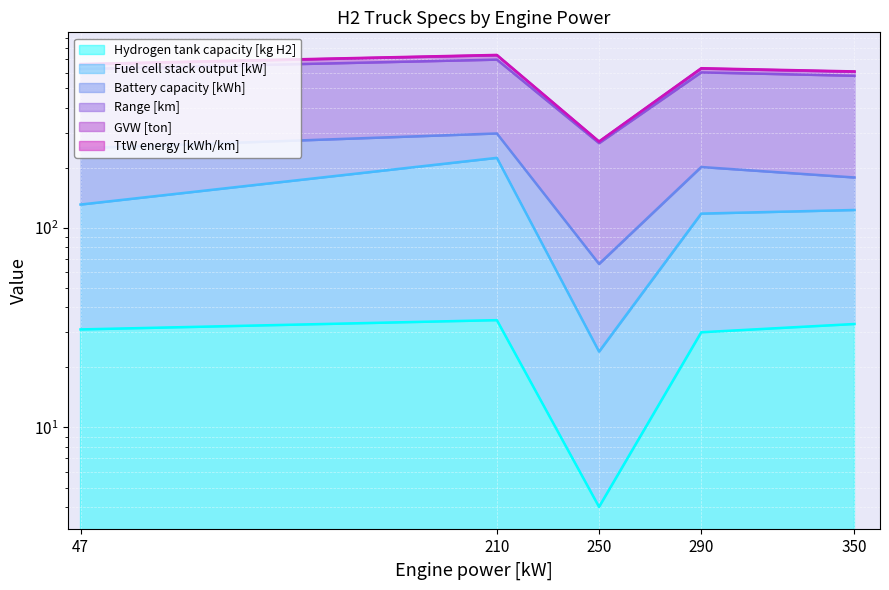

List the labels in order of GVW [ton] value, largest first.

210, 47, 290, 350, 250